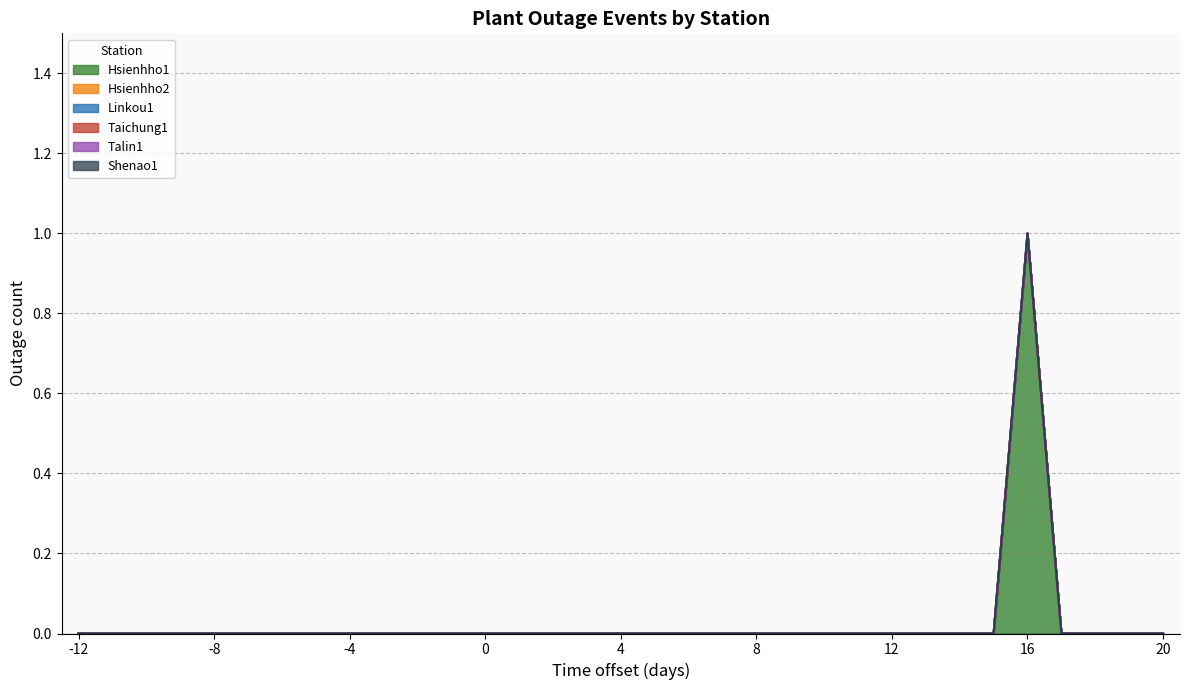

True or false: Shenao1 has more than 1 points higher than both neighbors.

False